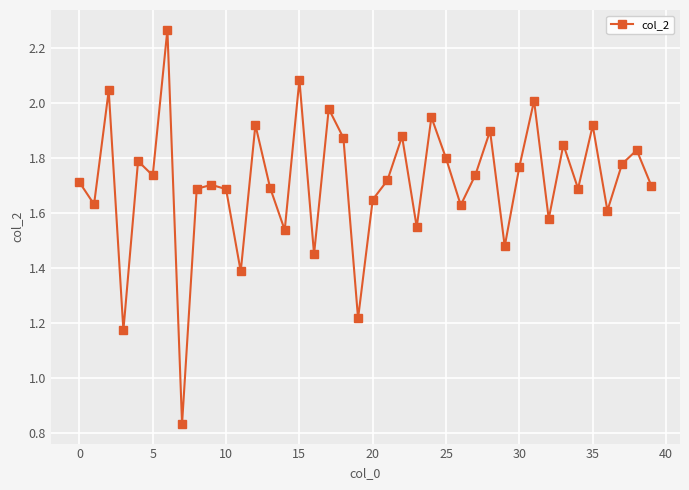

True or false: there are more than 1 points higher than both neighbors.

True